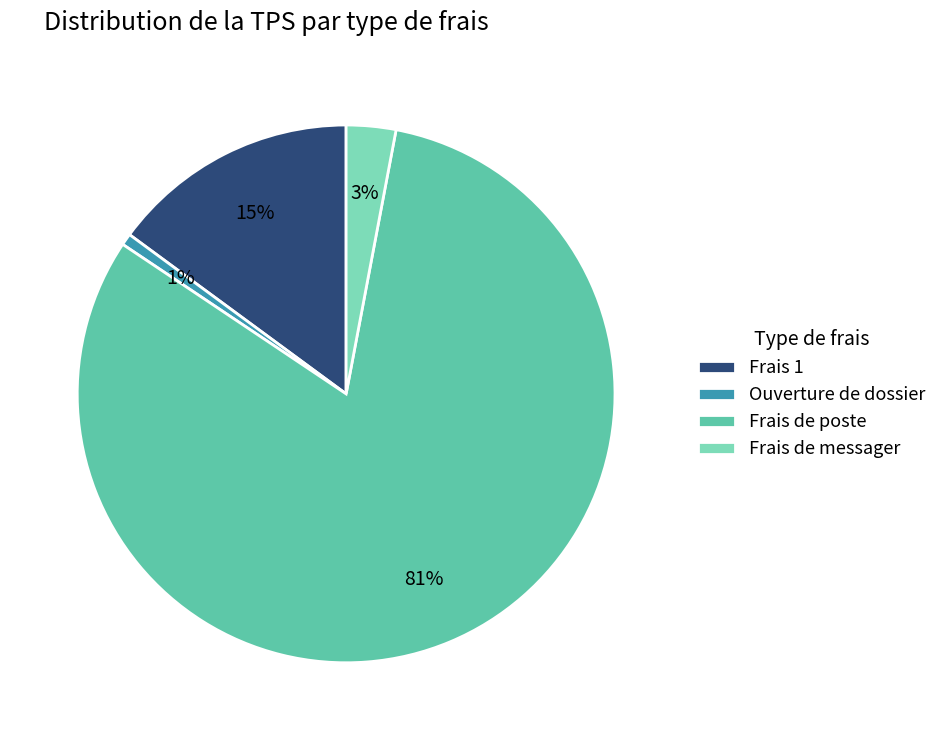

True or false: Frais de poste accounts for 81% of the total.

True